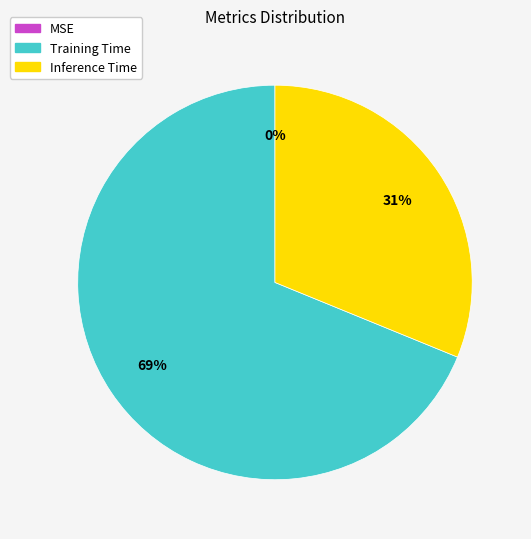

How much of the chart is everything except MSE?

100.0%